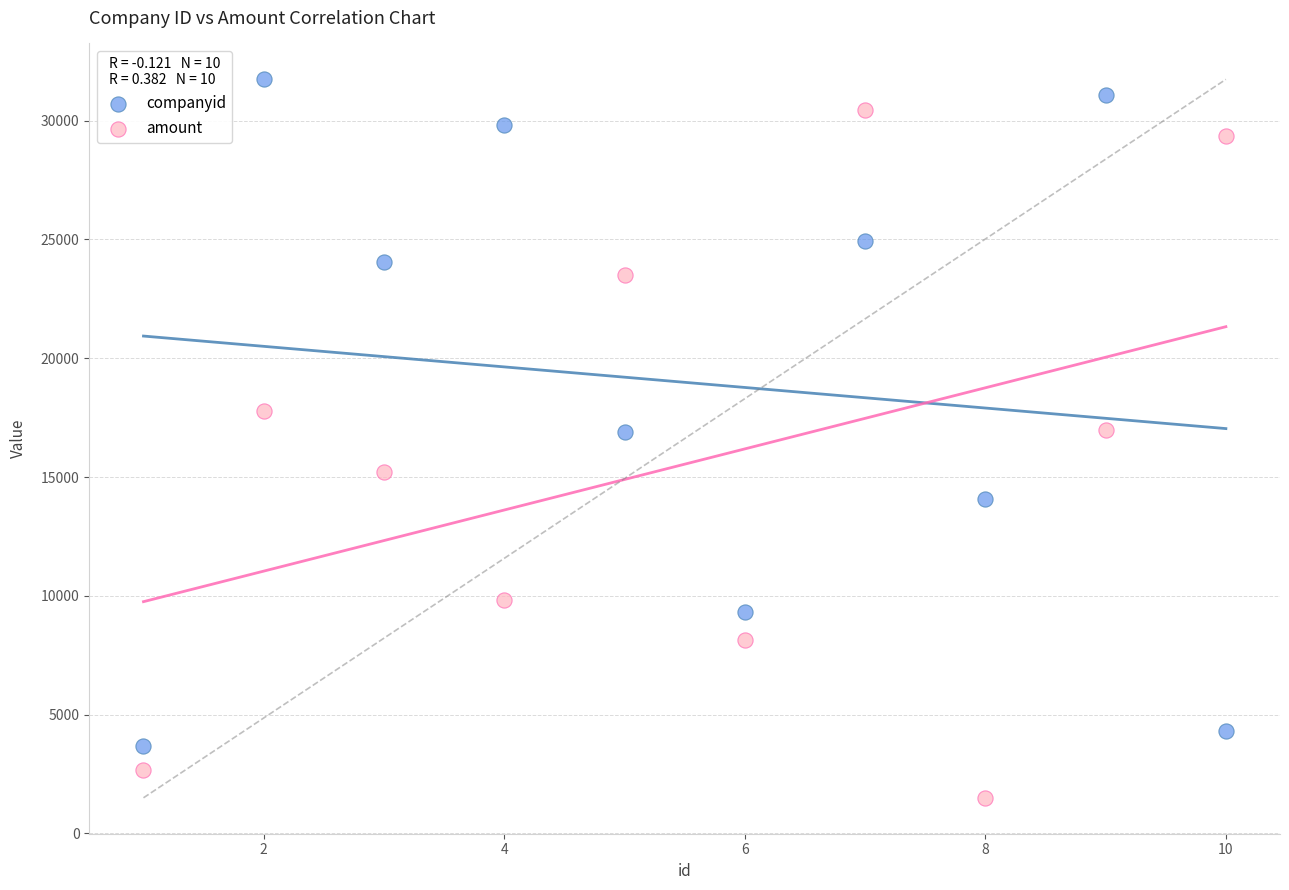

What are all the series names shown in the legend?

companyid, amount